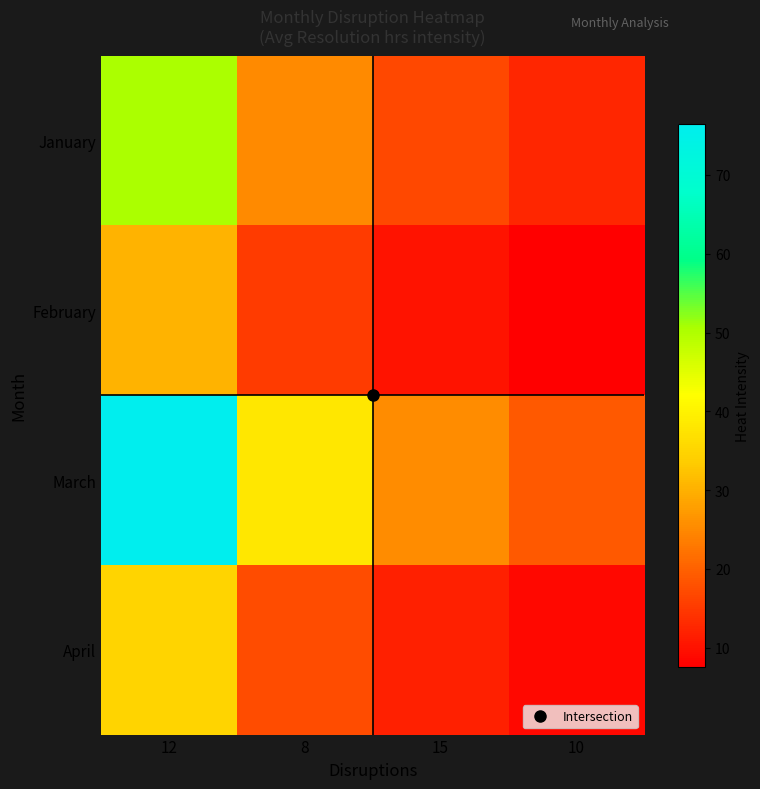

What is the difference between the highest and lowest values at 10?

11.5